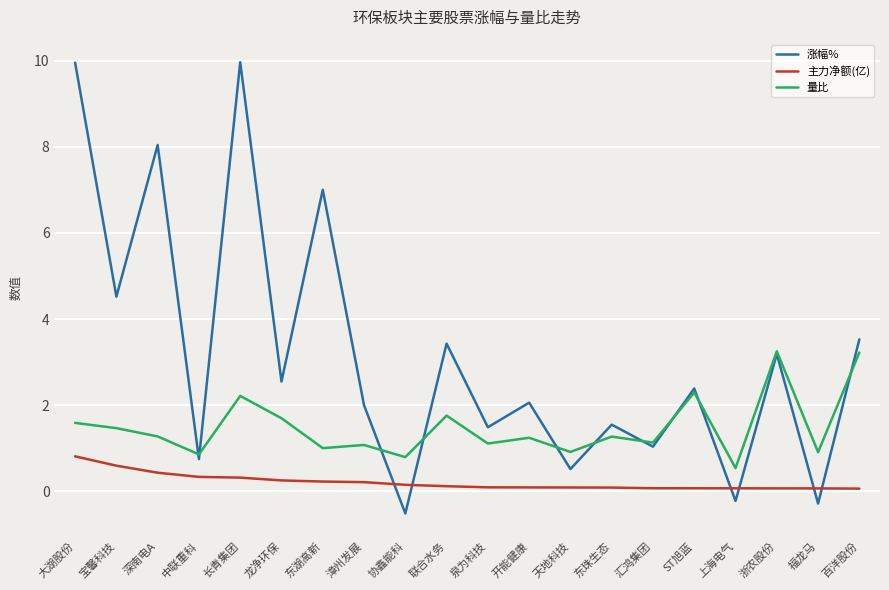

Where is the first local minimum for 量比?

中联重科